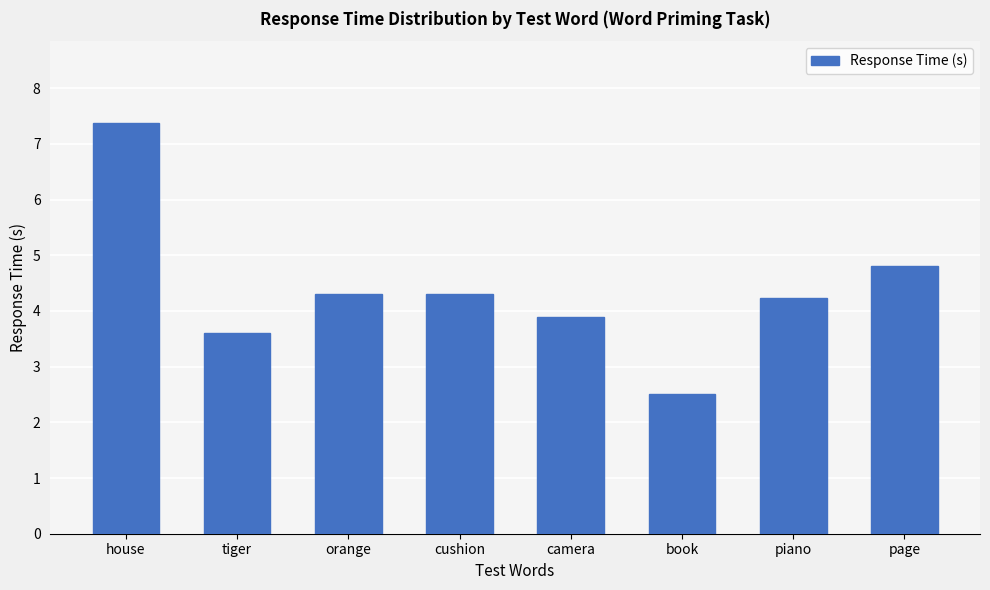

What is the sum of all values?

35.0